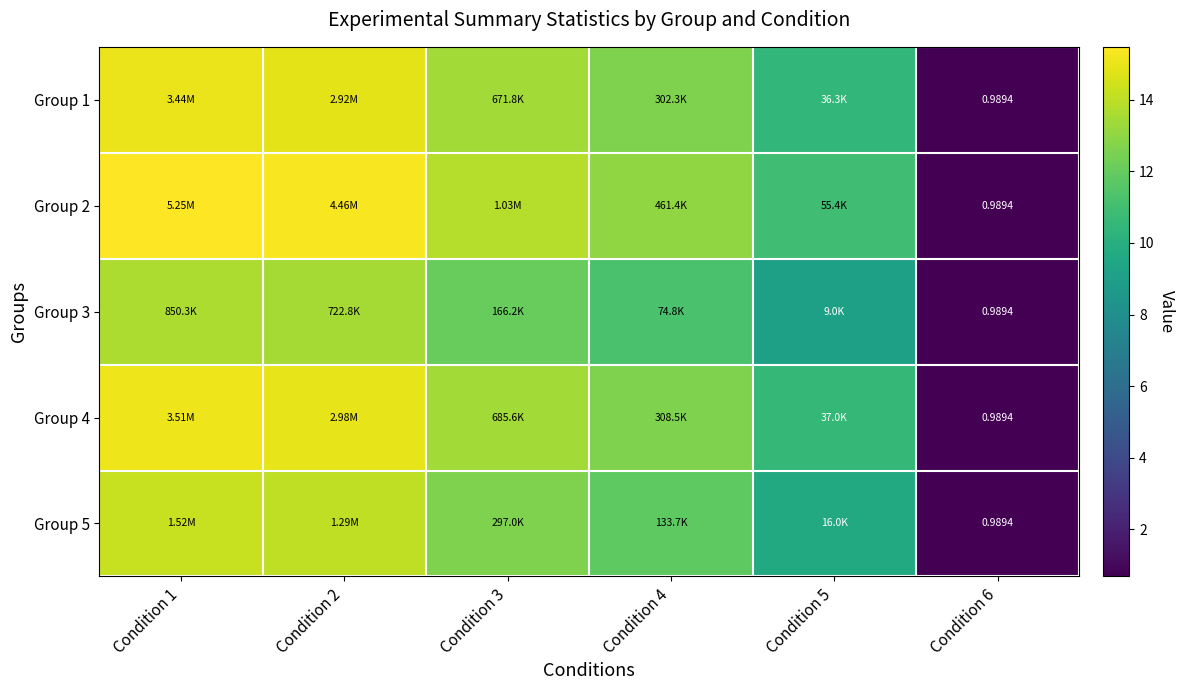

What is the smallest value displayed?

0.7